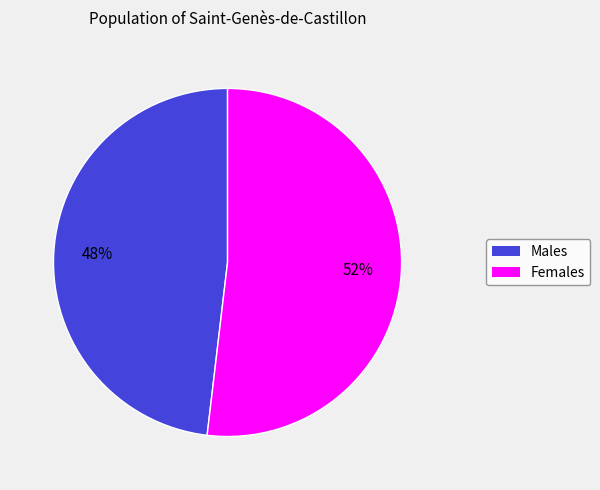

To the nearest percent, what portion does Females represent?

52%